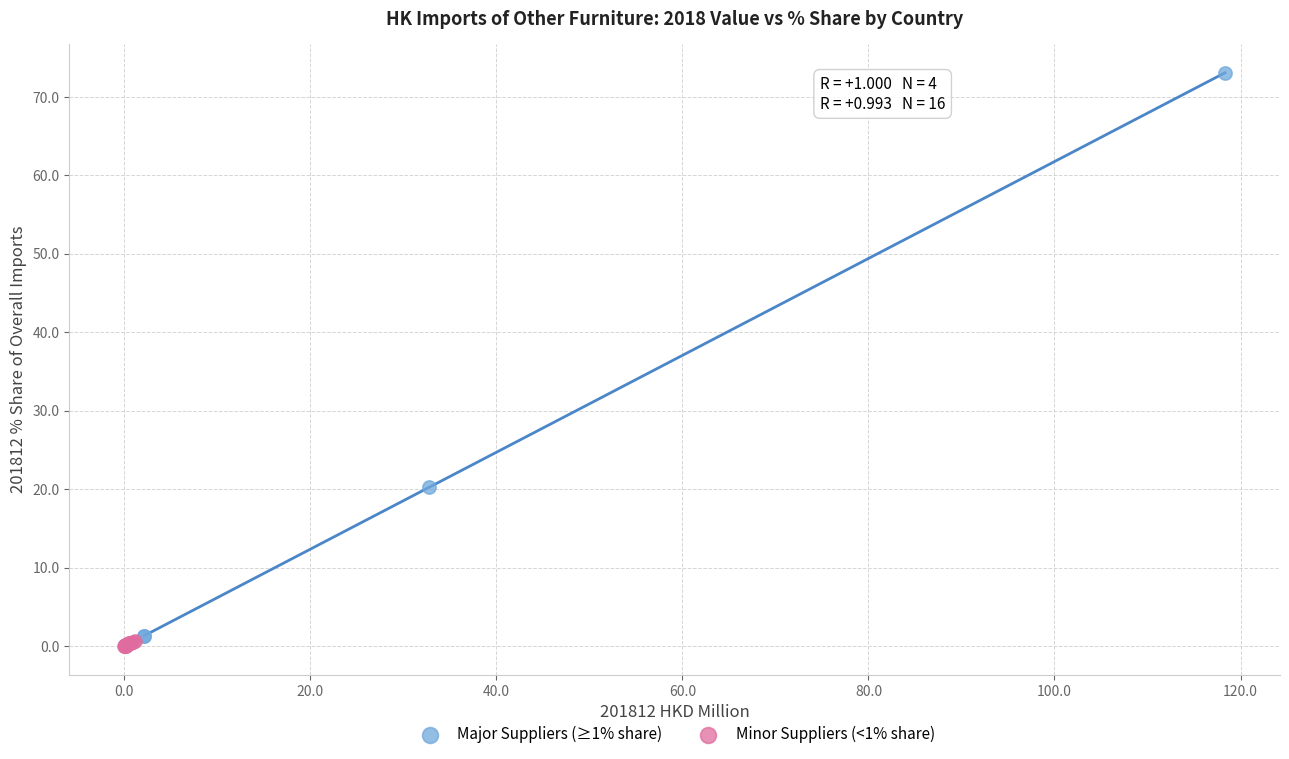

Which series has the largest Y range (max minus min)?

Major Suppliers (≥1% share)